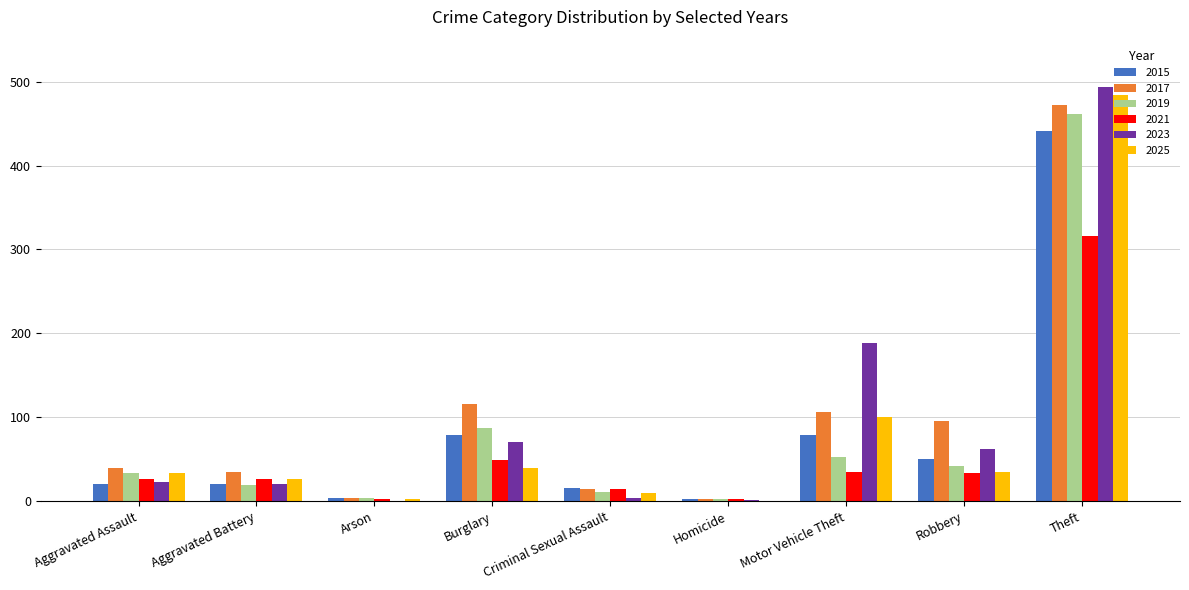

At which label is 2021 closest to 159?

Burglary